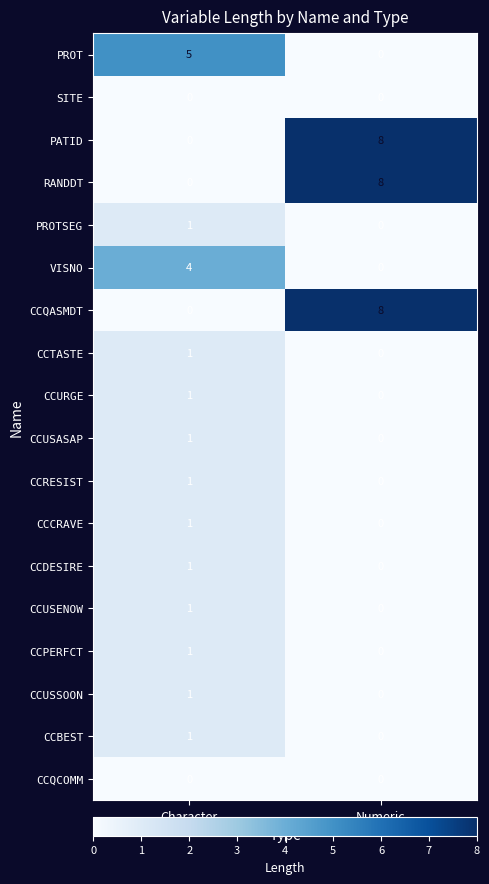

List the labels in order of CCTASTE value, largest first.

Character, Numeric